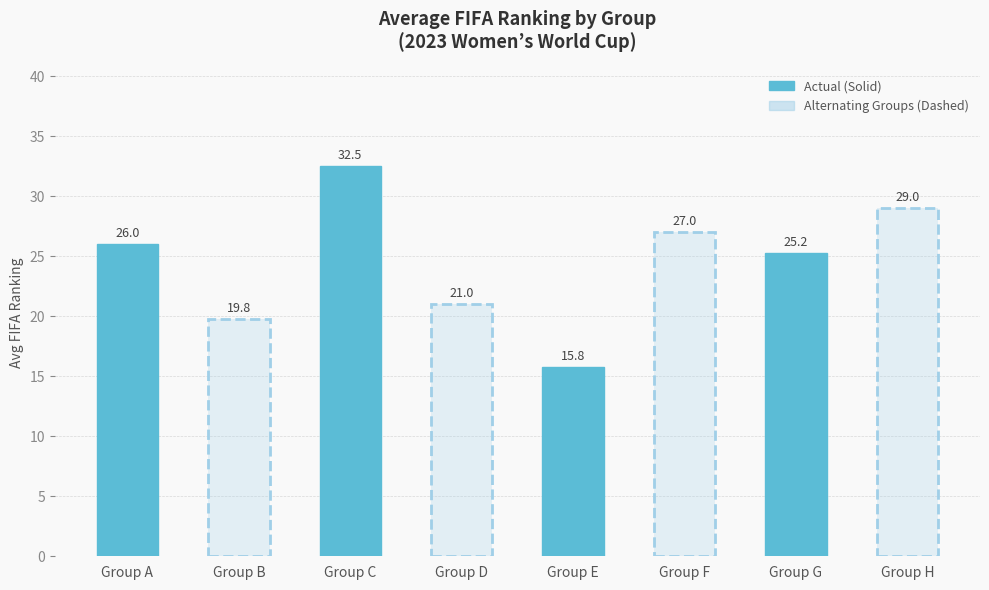

What is the change in value from 2 to 5?

-5.5